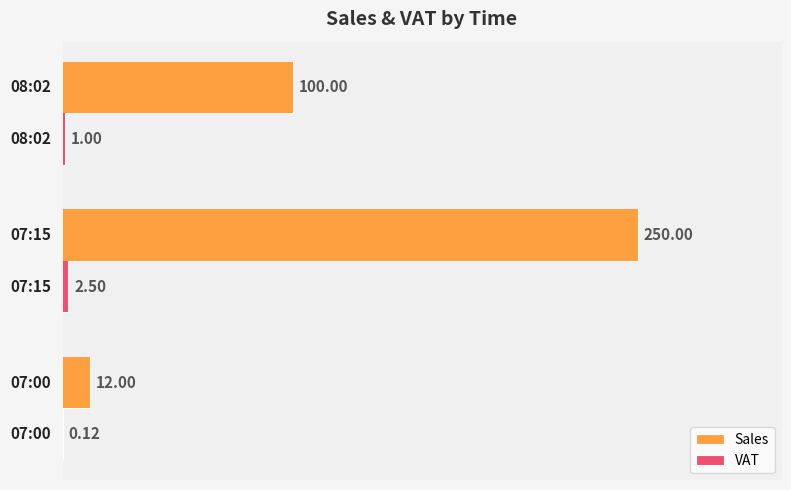

What is the sum of all Sales values?

362.0